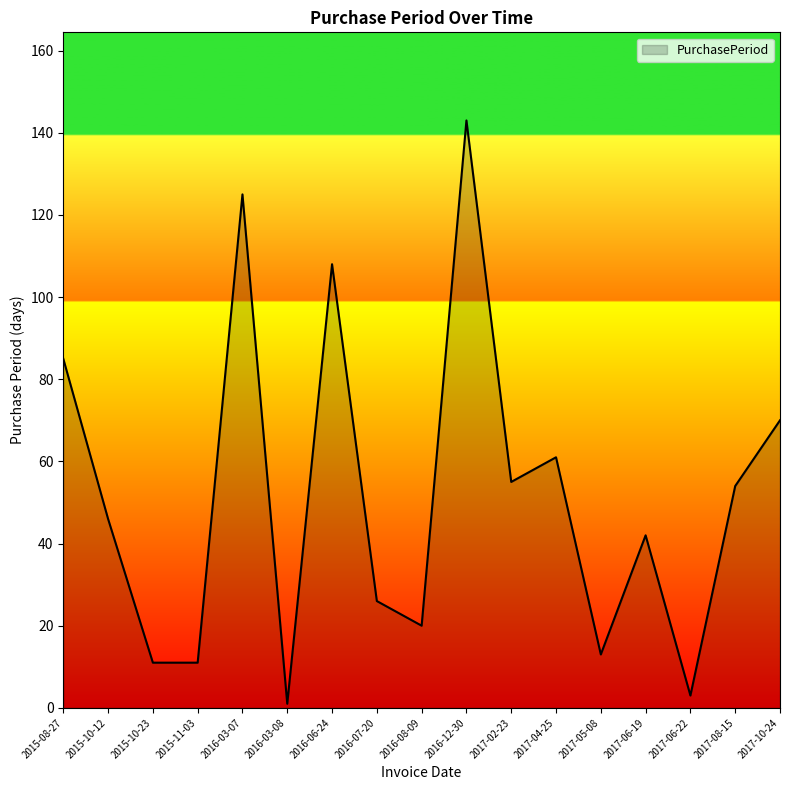

What is the approximate value at 2017-02-23, to the nearest 5?

55